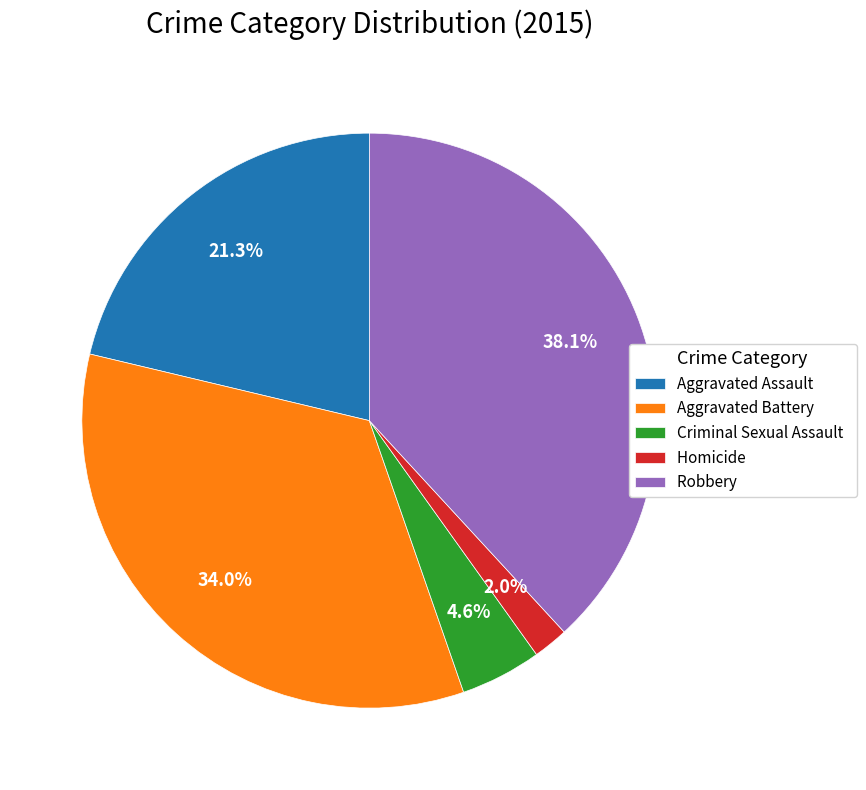

What is the total percentage of Homicide and Aggravated Battery?

36.0%